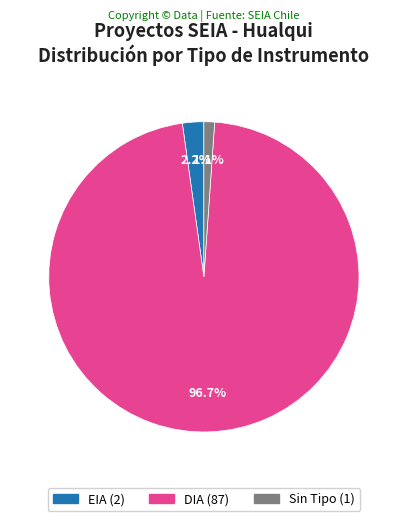

Count the number of slices in the pie.

3